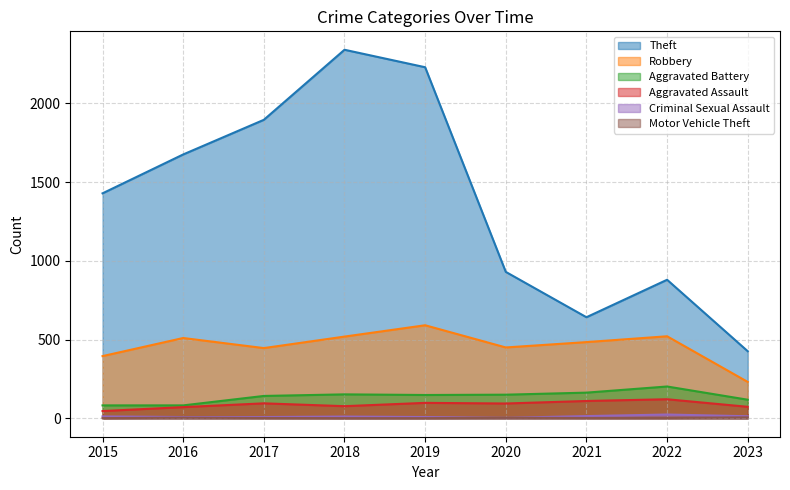

Where does the Criminal Sexual Assault series first go above 11?

2015